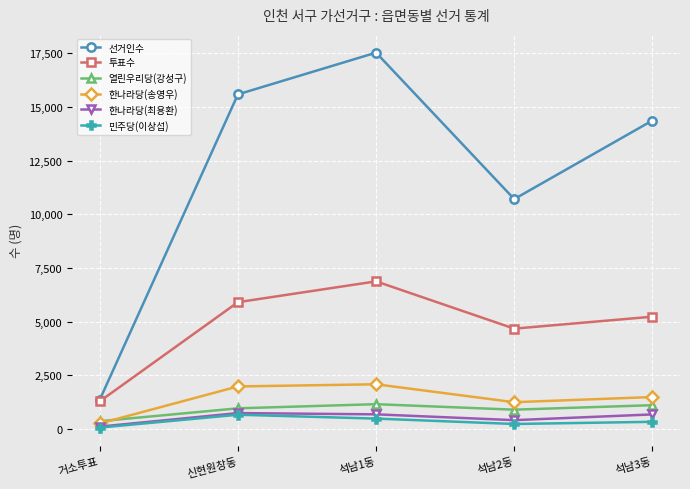

True or false: 열린우리당(강성구) has more than 1 interior local peaks.

False